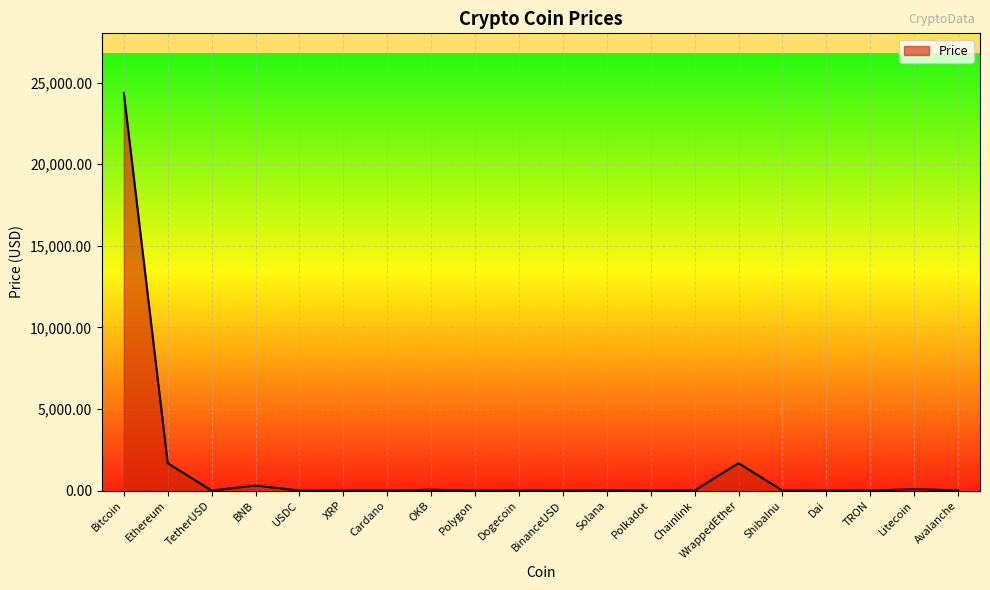

True or false: there are more than 2 points higher than both neighbors.

True